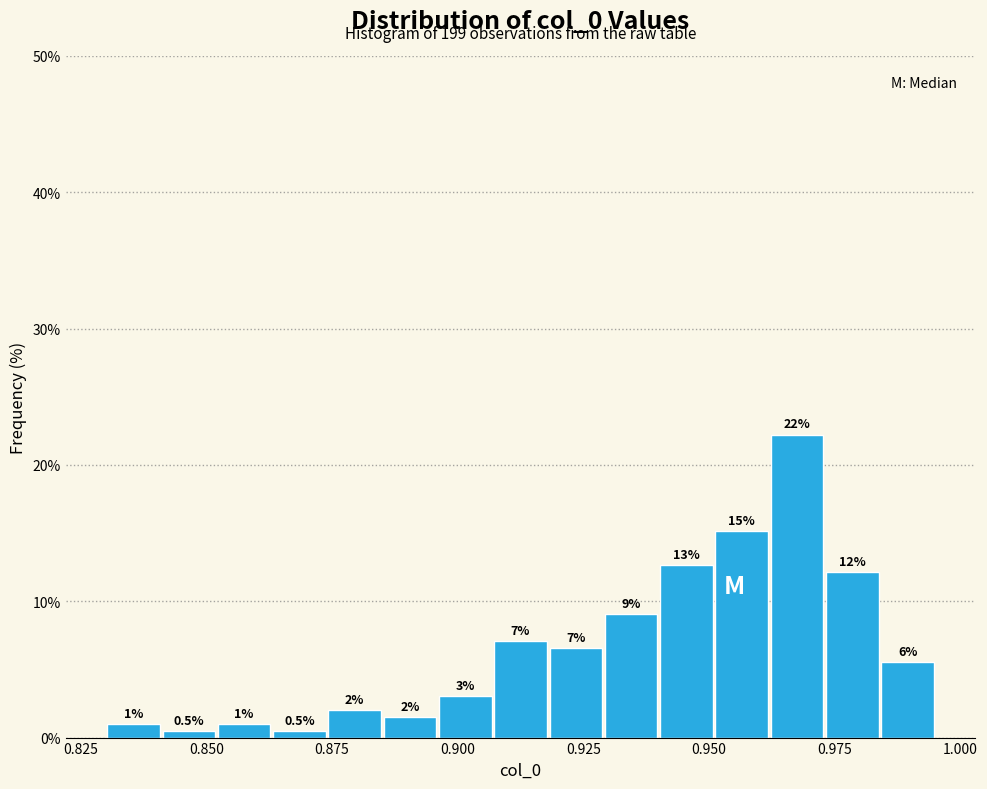

Around what value on the x-axis is the tallest bar? Give the approximate position of its centre, as read against the axis.

0.970